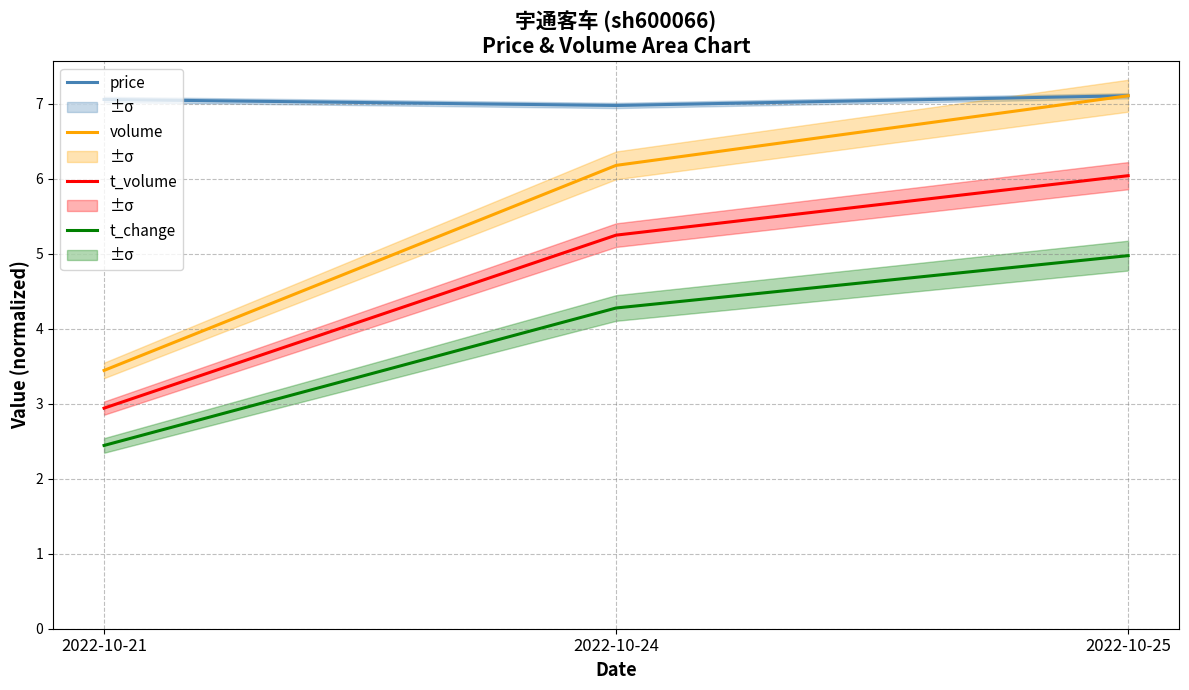

Where does the volume series first go above 6?

2022-10-24